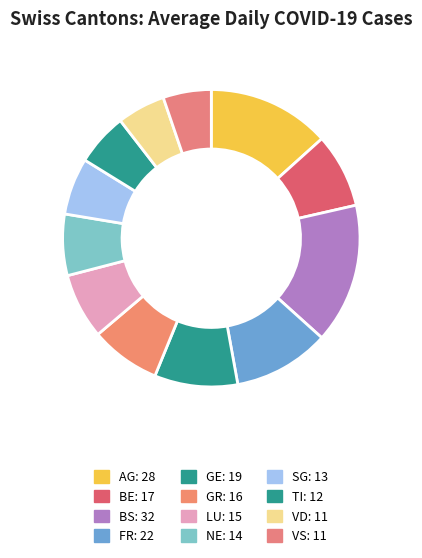

Which category has the smallest portion of the pie?

VD